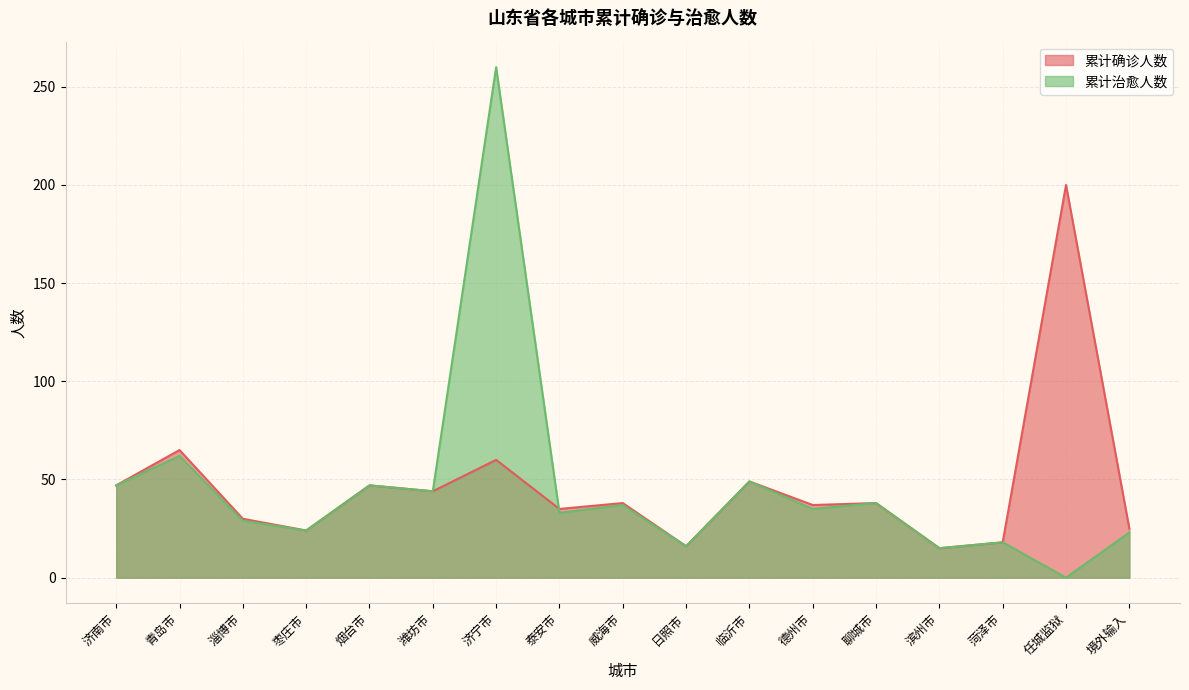

How many interior local peaks does the 累计确诊人数 series have?

7